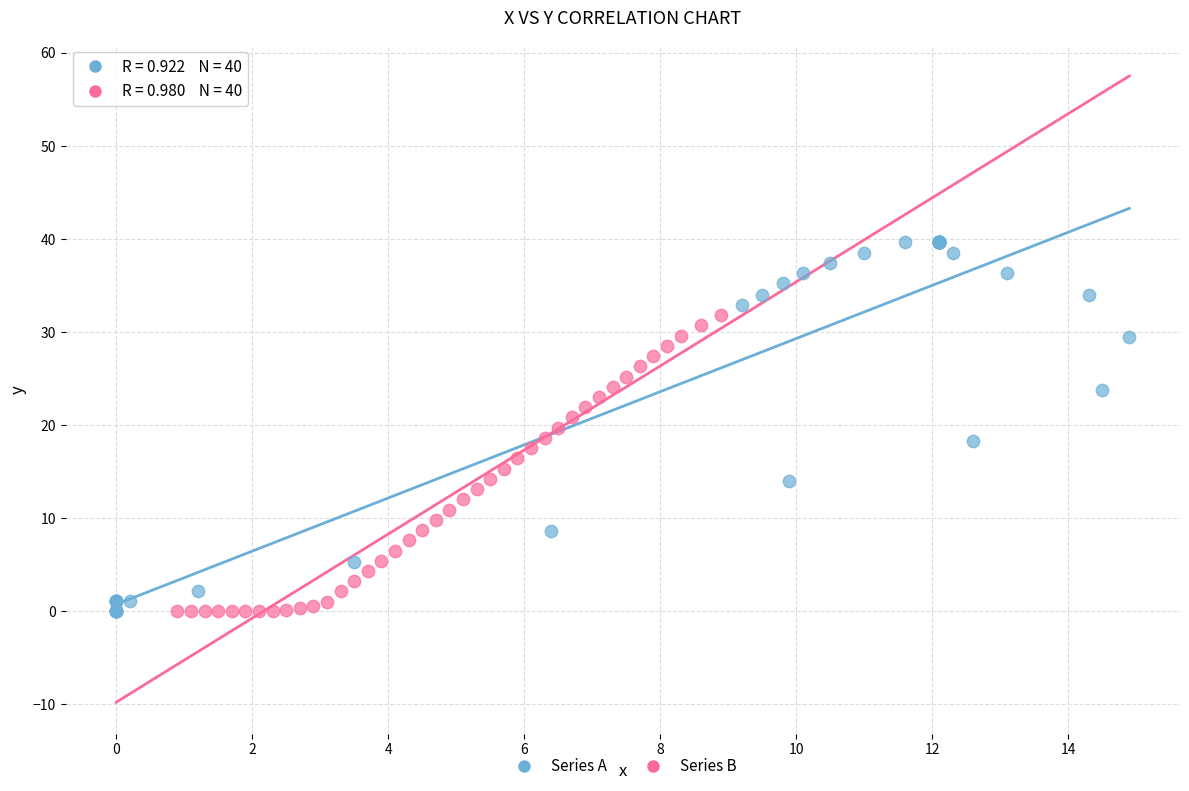

Which series reaches the maximum Y coordinate?

Series A